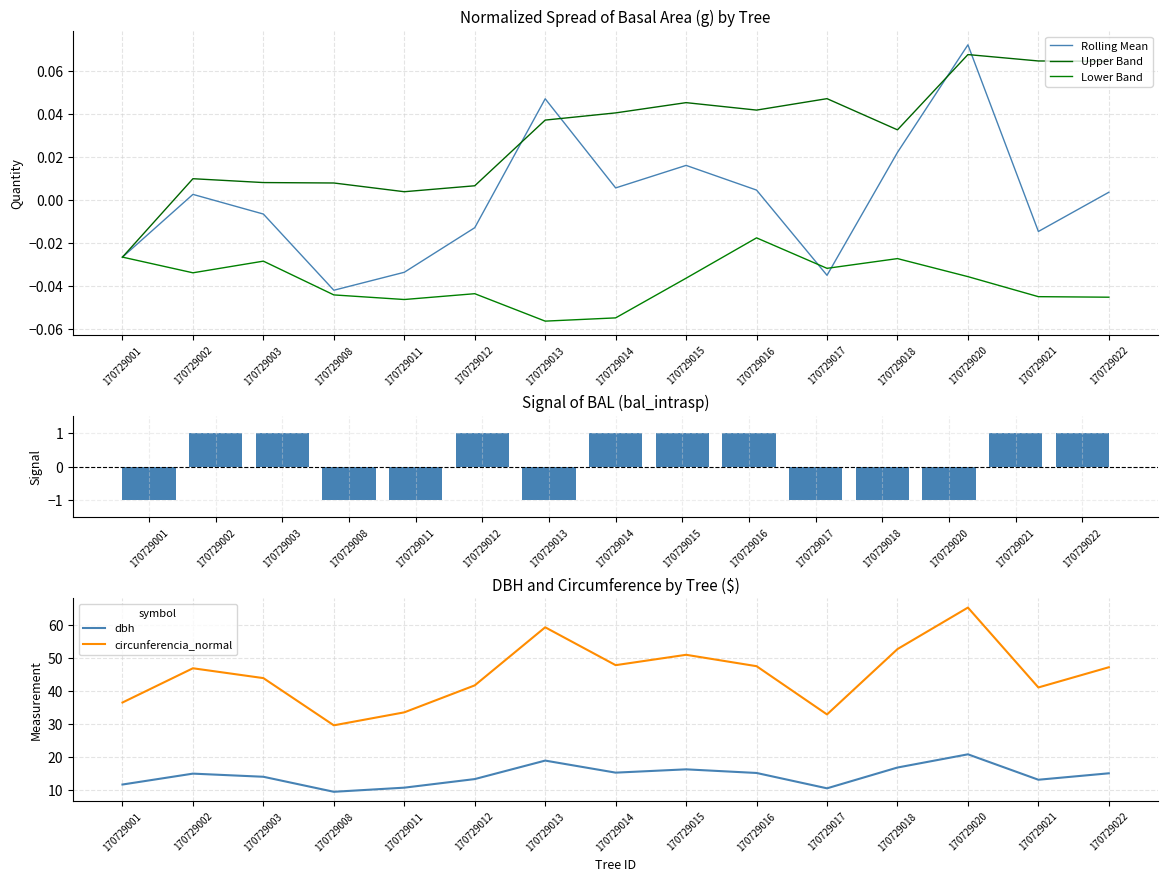

Which series has the largest range (max minus min)?

circunferencia_normal